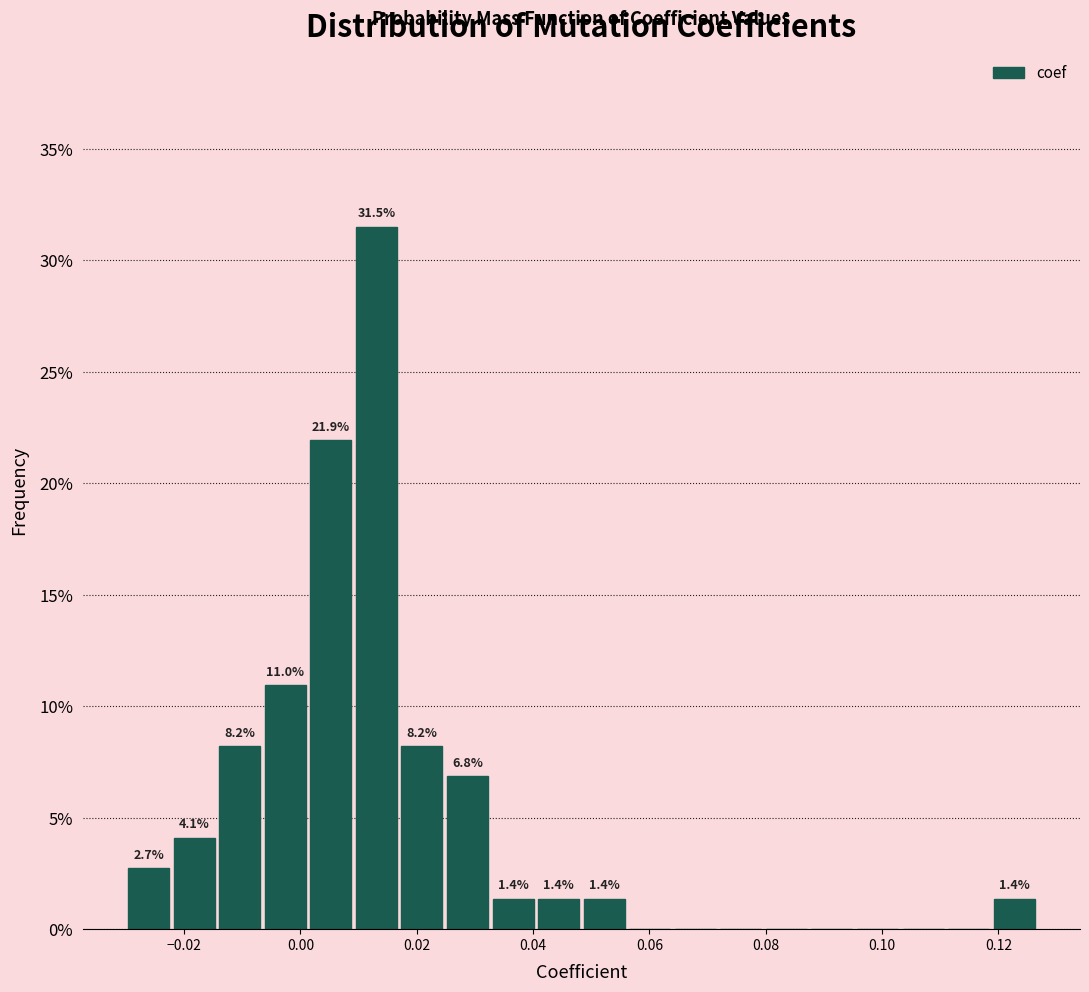

Around what value on the x-axis is the tallest bar? Give the approximate position of its centre, as read against the axis.

0.014